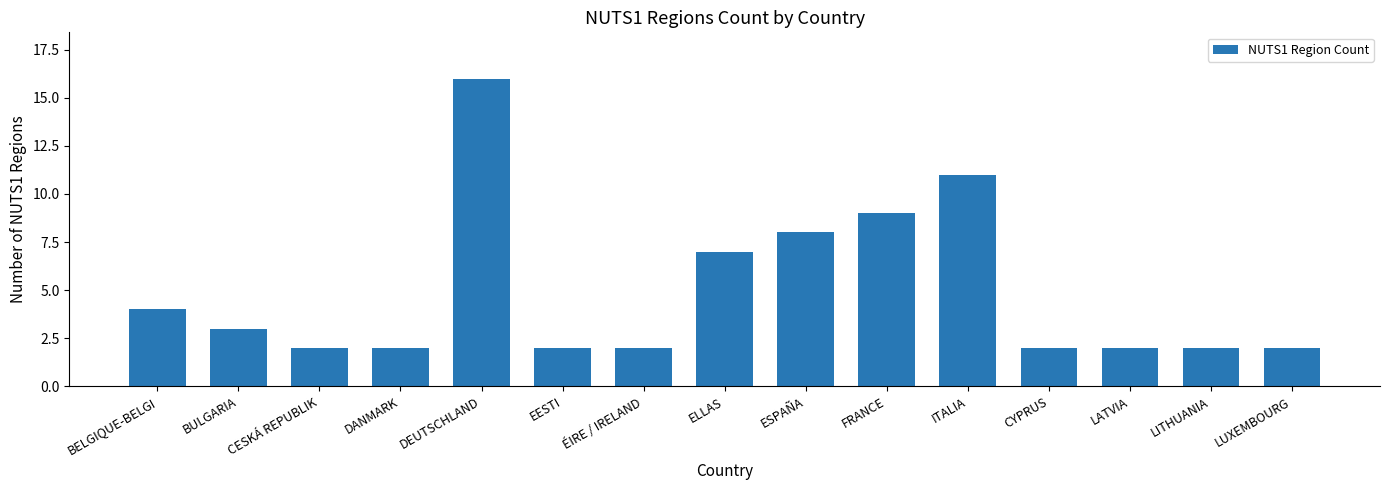

What is the smallest value displayed?

2